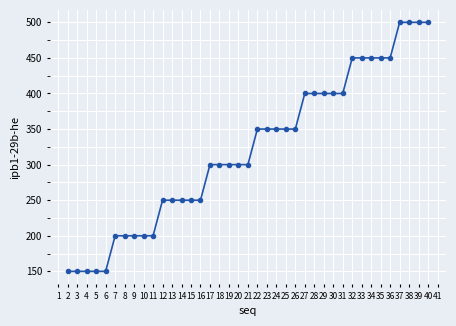

What is the maximum value shown in the chart?

500.0